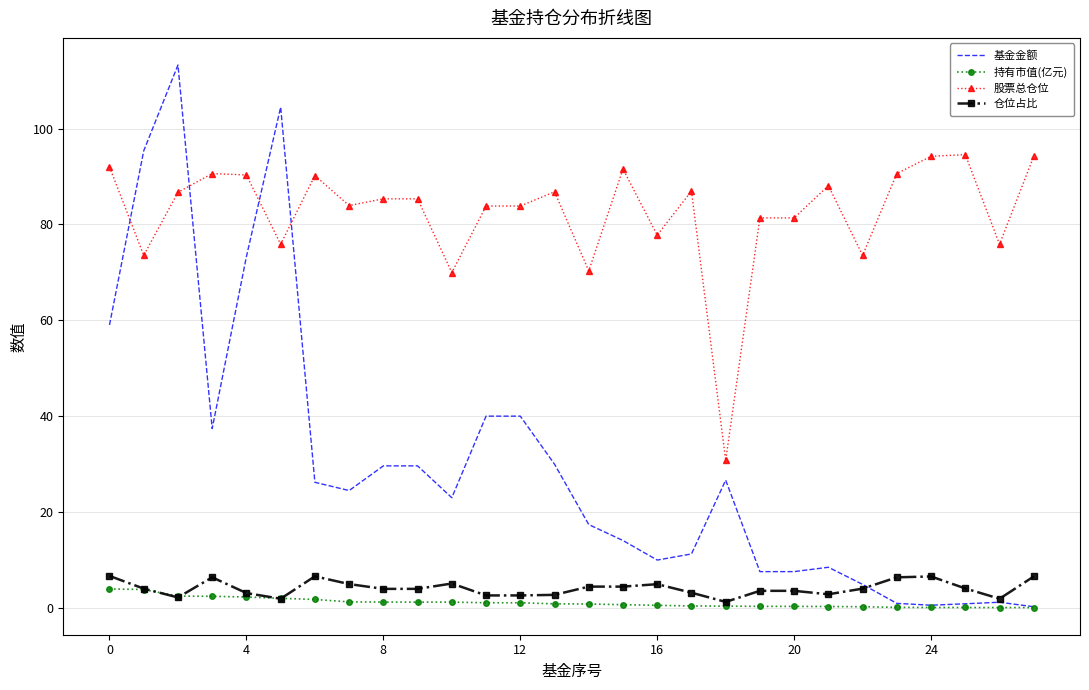

True or false: 基金金额 has more than 0 interior local peaks.

True